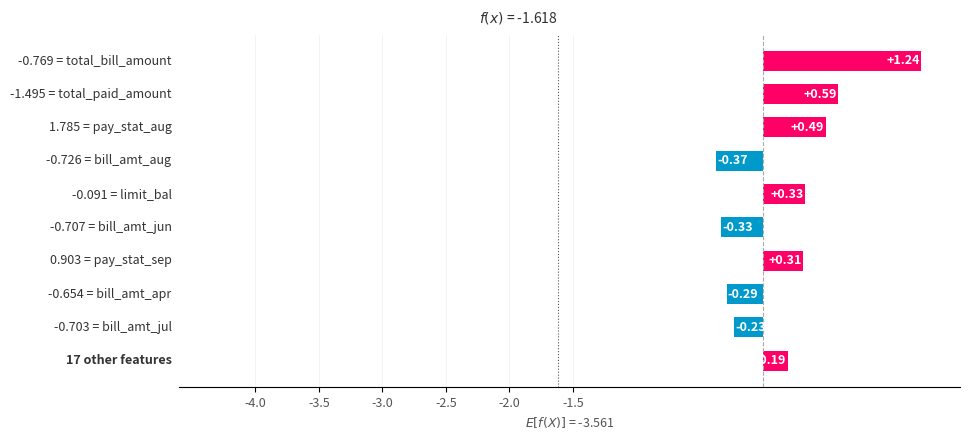

What is the sum of all values?

1.9